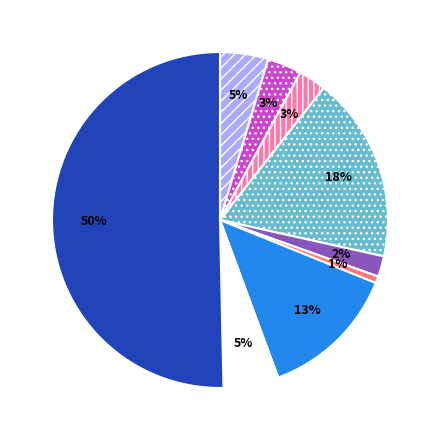

To the nearest percent, what is the average slice percentage?

11%